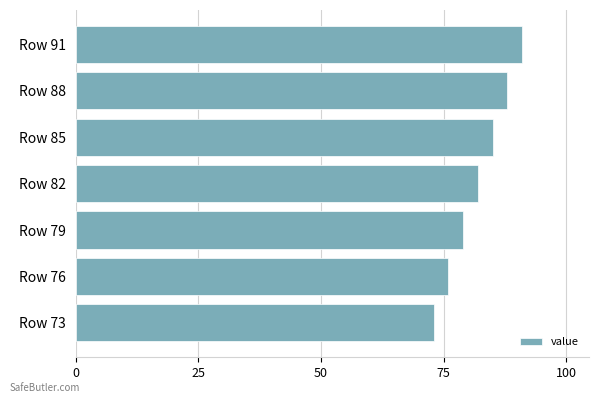

True or false: the data shows 88 at Row 88.

True